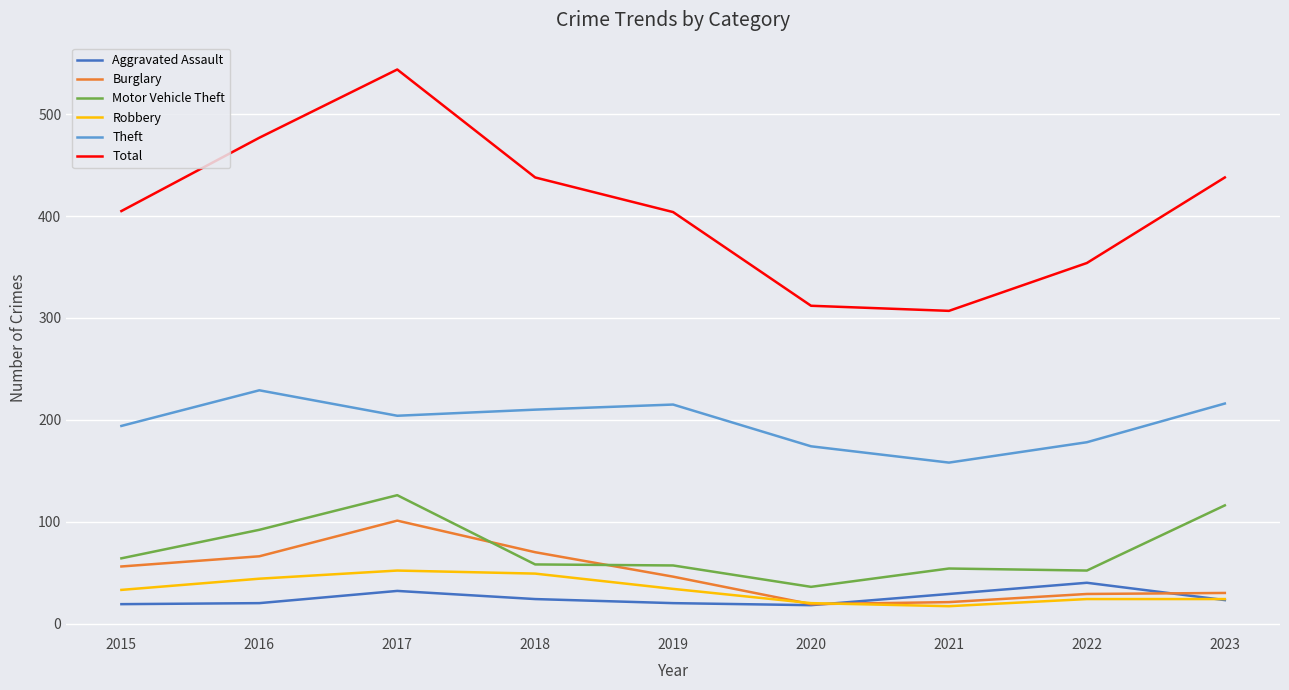

True or false: Burglary and Theft intersect in this chart.

False